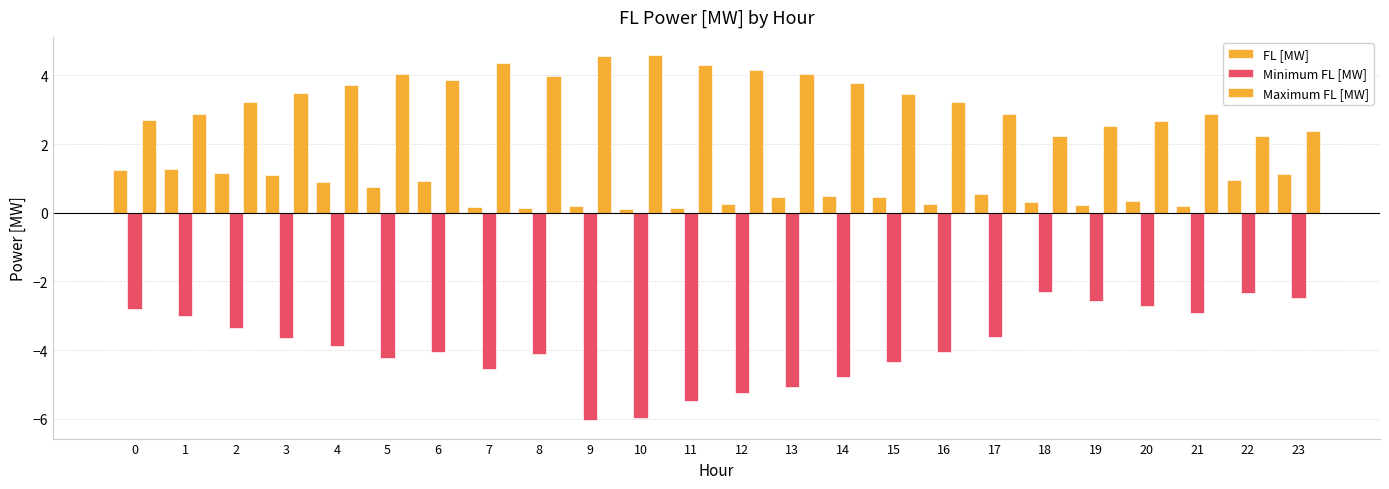

Does the chart contain any negative values?

Yes